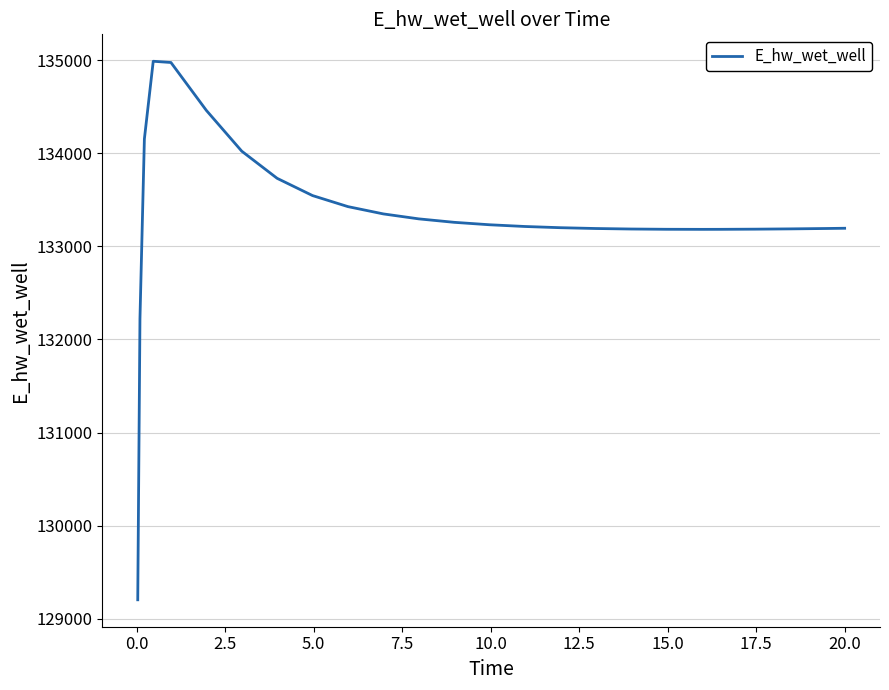

What is the difference between the maximum and minimum values?

5783.2